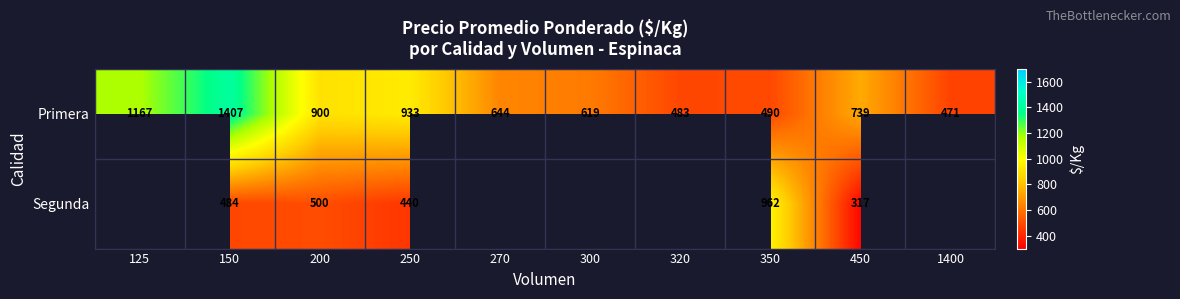

What is the minimum value for Primera?

471